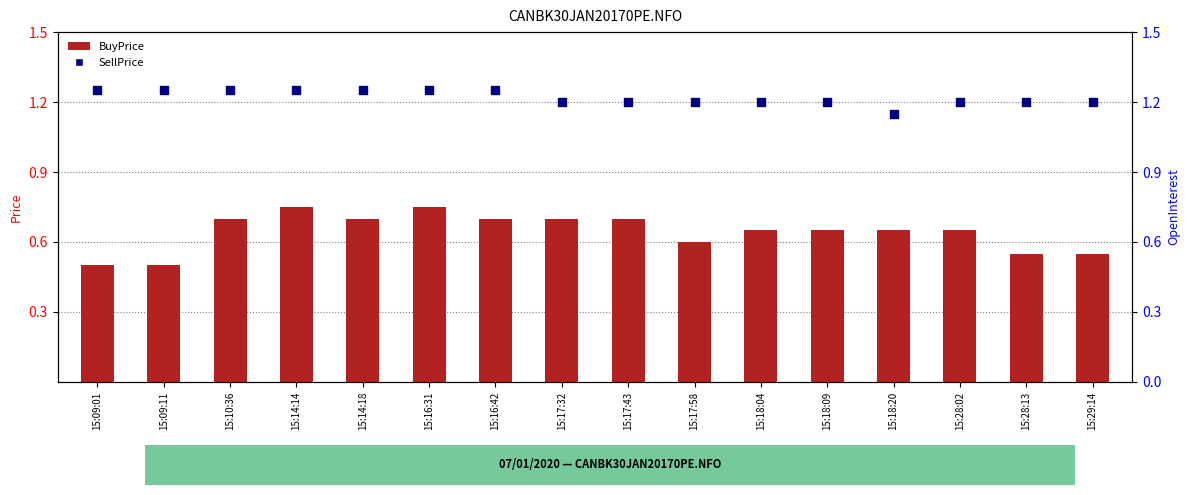

Is the value of BuyPrice at 15:09:01 greater than the value of SellPrice at 15:10:36?

No